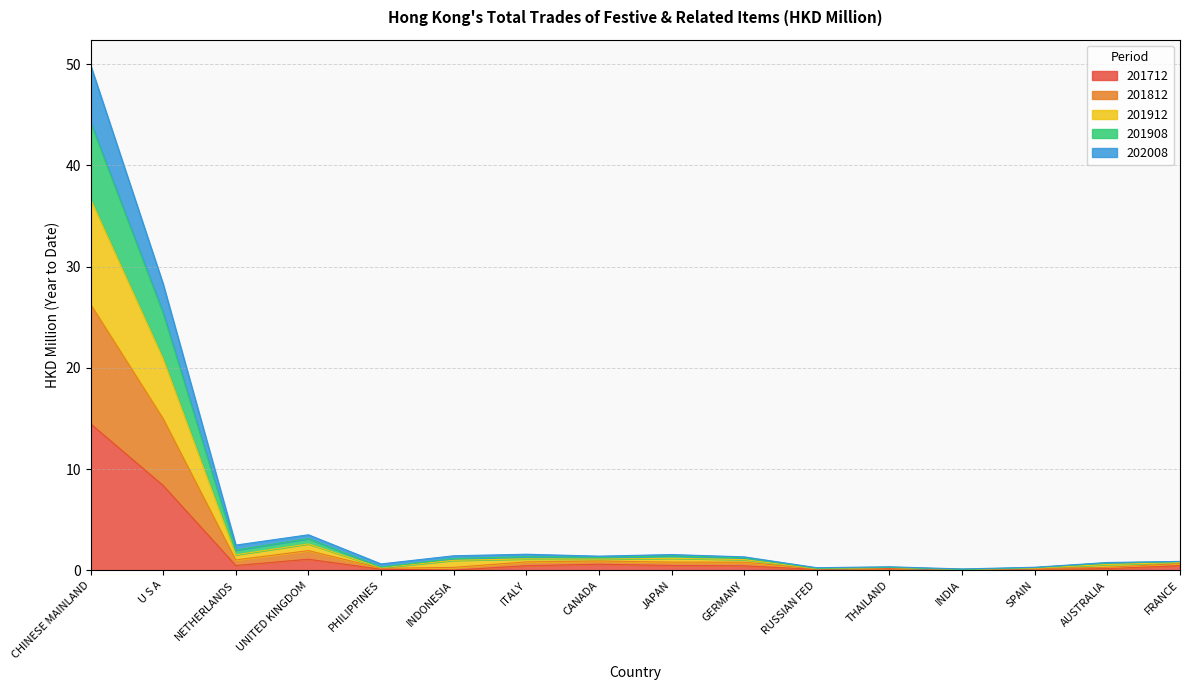

True or false: 201912 and 201812 intersect in this chart.

False